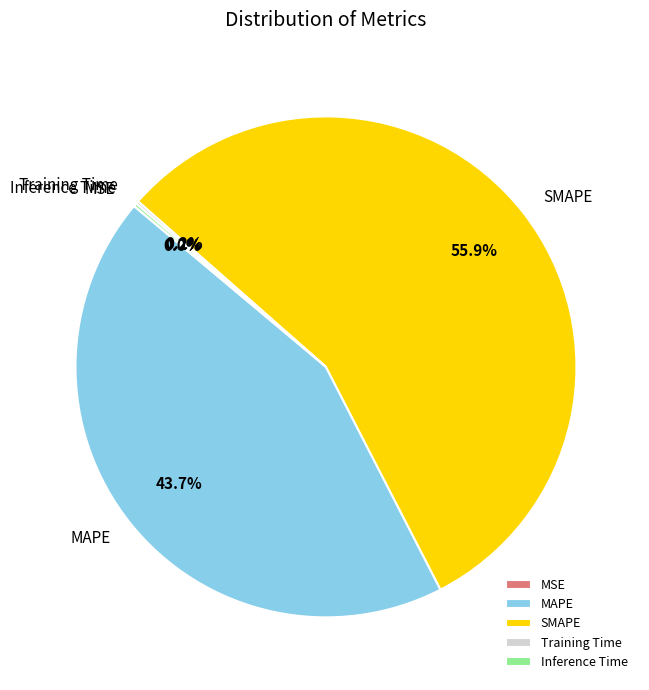

Is SMAPE the majority of the pie?

Yes